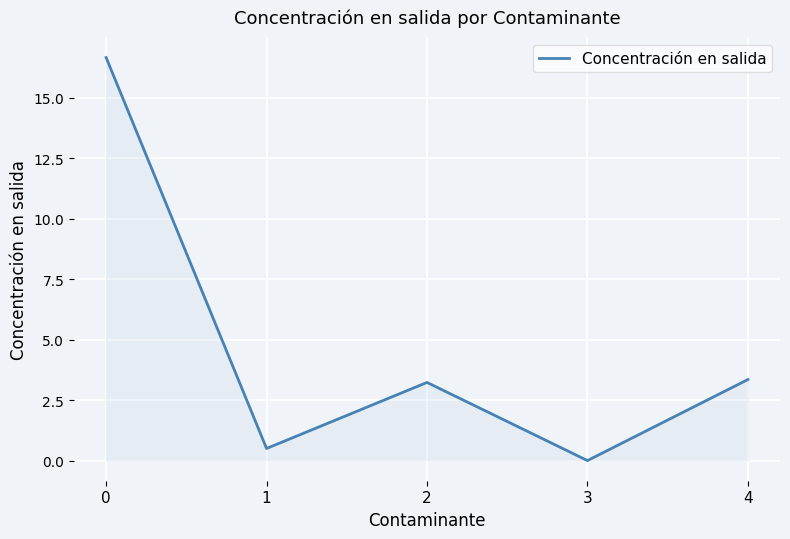

What value does the data have at 1?

0.5